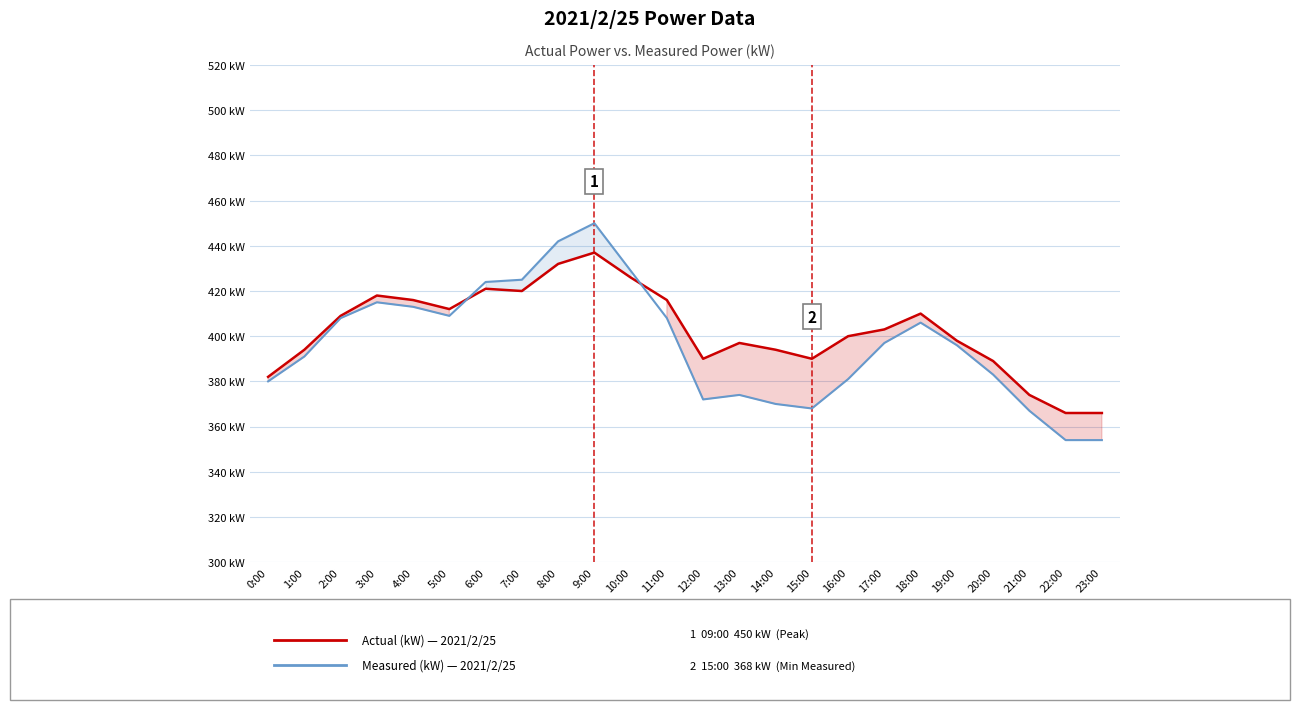

Rank the categories by Actual (kW) value from highest to lowest.

9:00, 8:00, 10:00, 6:00, 7:00, 3:00, 4:00, 11:00, 5:00, 18:00, 2:00, 17:00, 16:00, 19:00, 13:00, 1:00, 14:00, 12:00, 15:00, 20:00, 0:00, 21:00, 22:00, 23:00